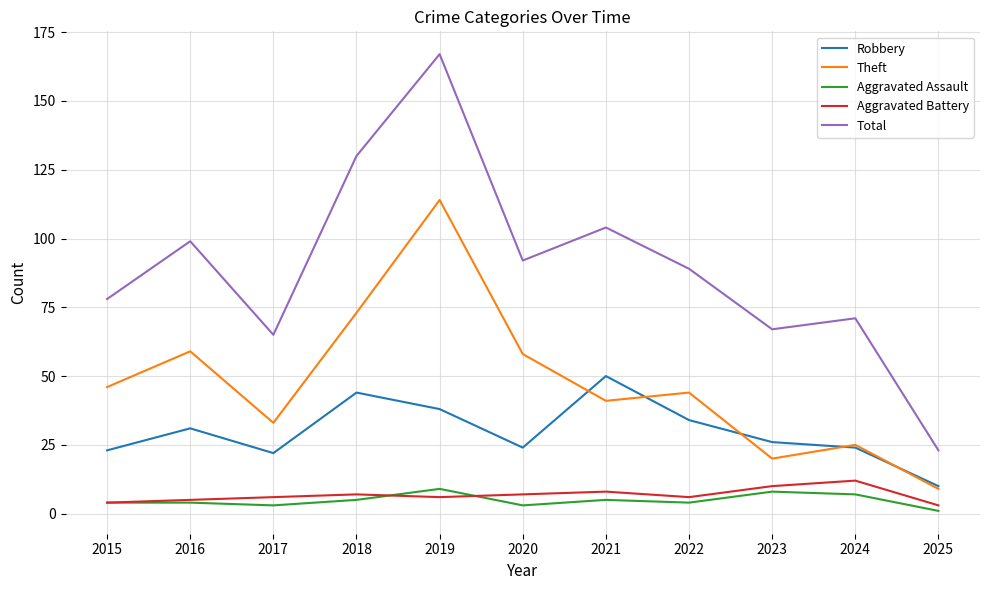

What is the average value of the Robbery series?

30